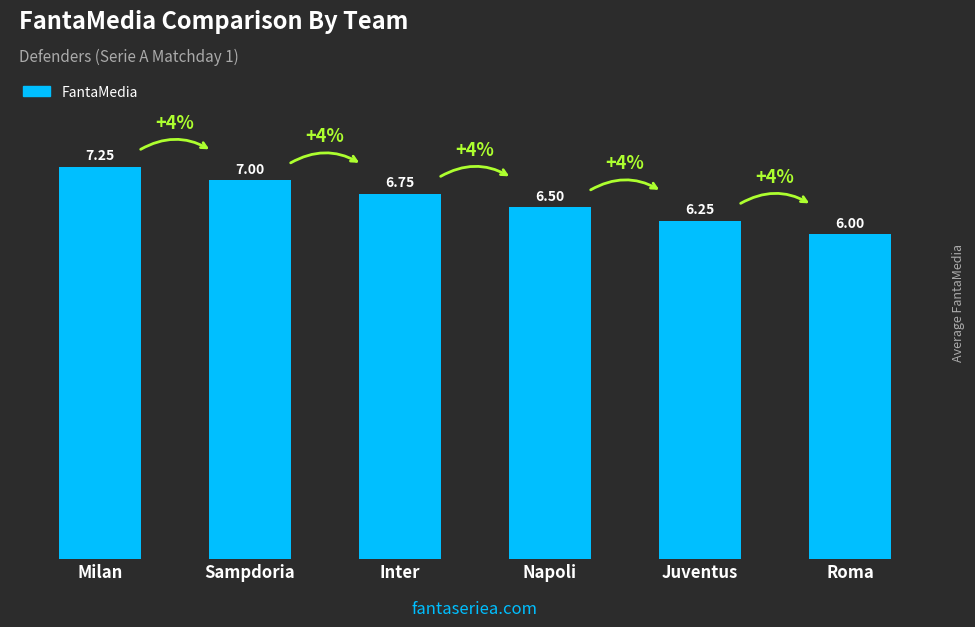

Are the bars grouped side by side (vs. stacked)?

No